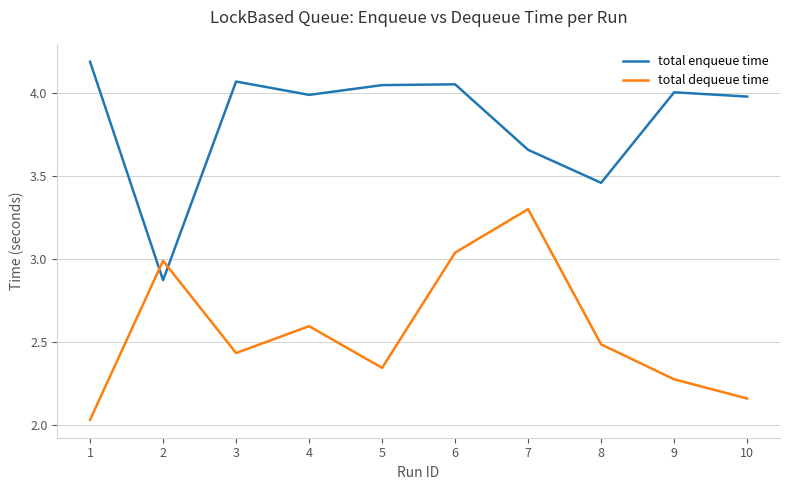

What is the greatest value displayed?

4.2